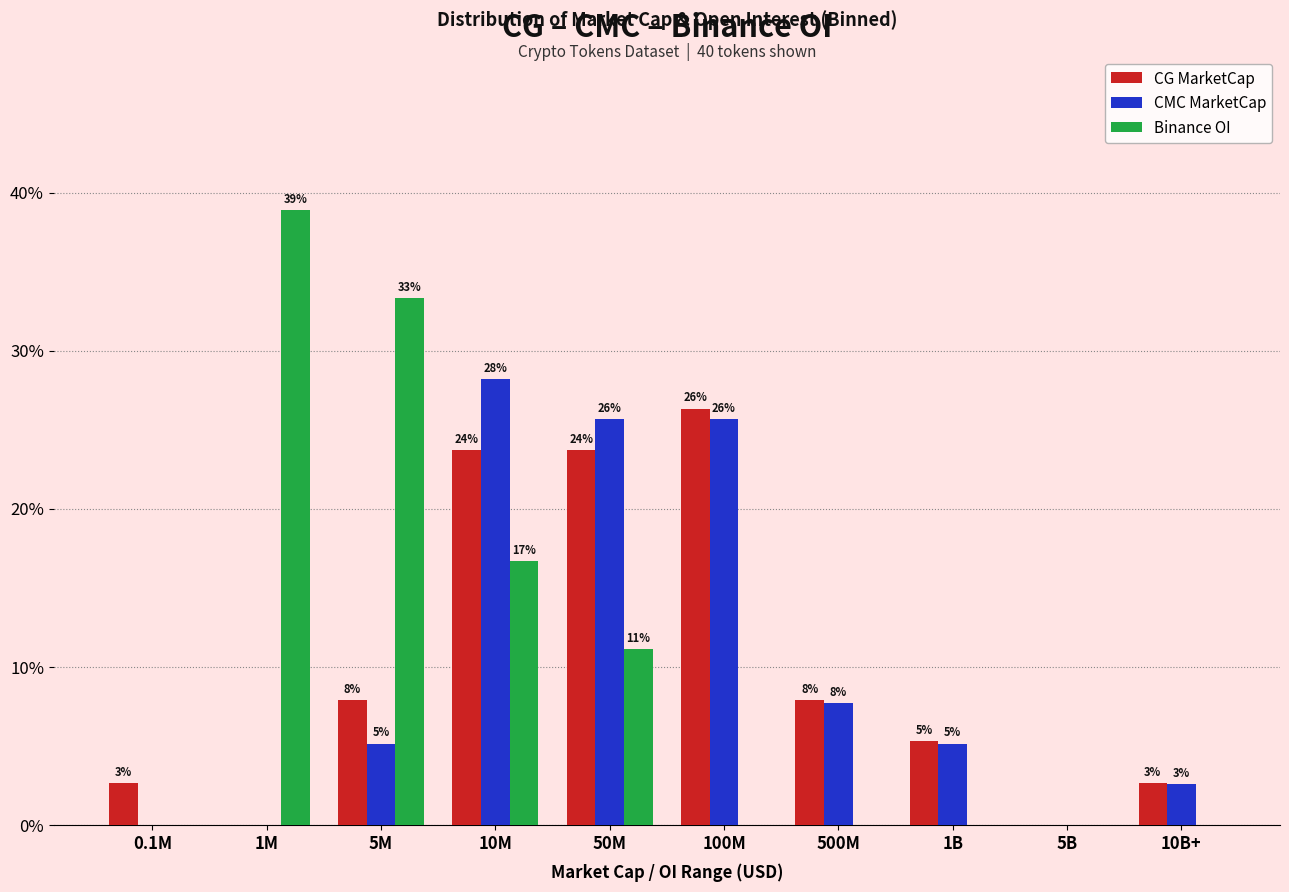

How many groups of bars are there?

10